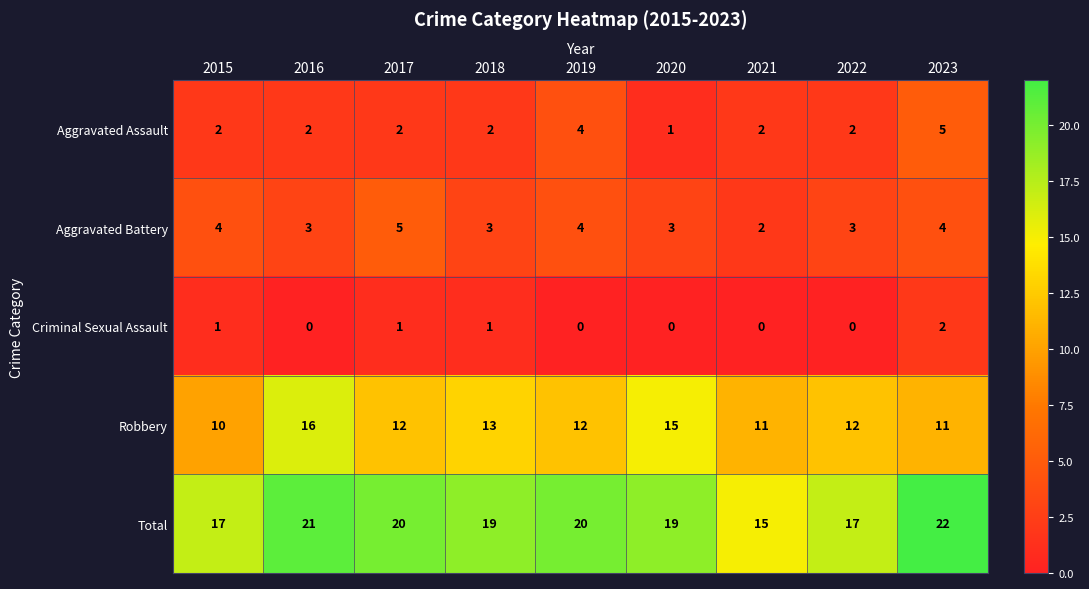

What is the average value of the Total series?

19